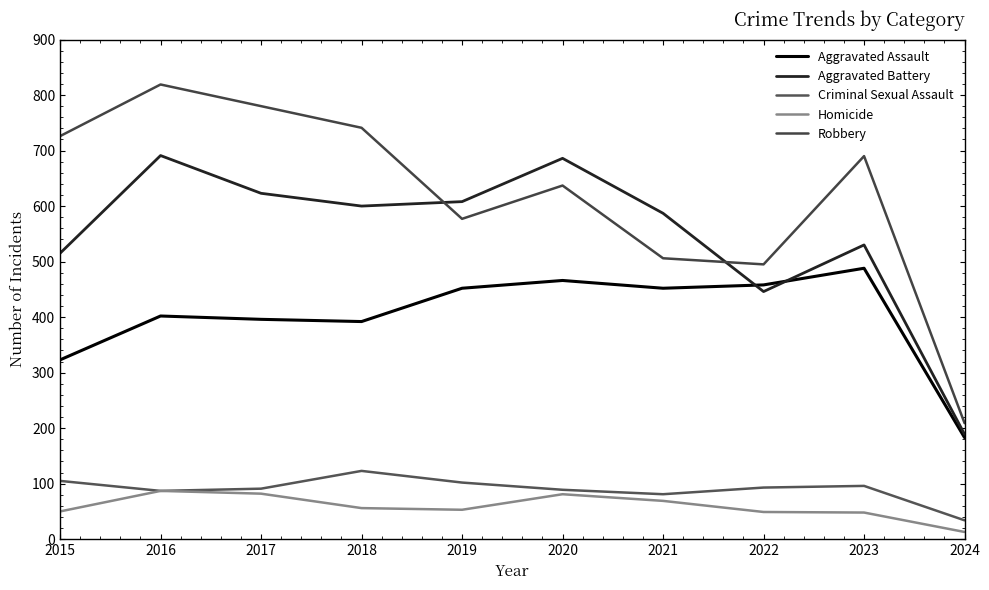

Between which two adjacent categories do Robbery and Aggravated Battery first intersect?

2018 and 2019